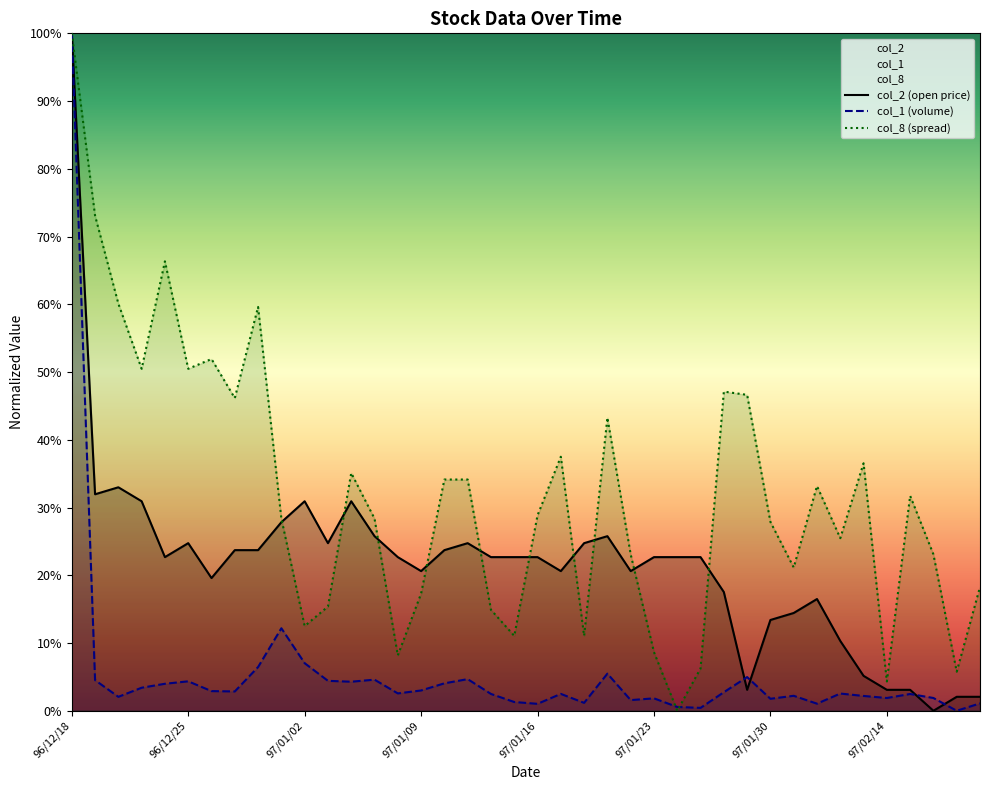

At which label does col_1 first exceed 2?

96/12/18